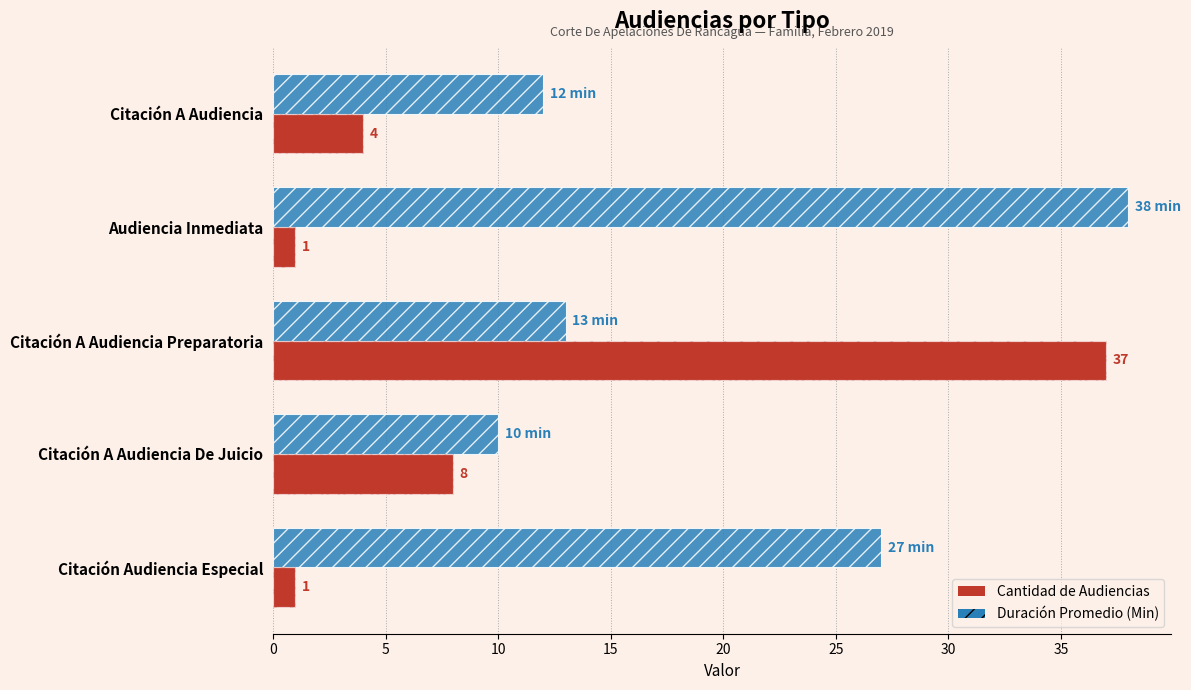

List the series in order of their overall mean, lowest first.

Cantidad de Audiencias, Duración Promedio (Min)